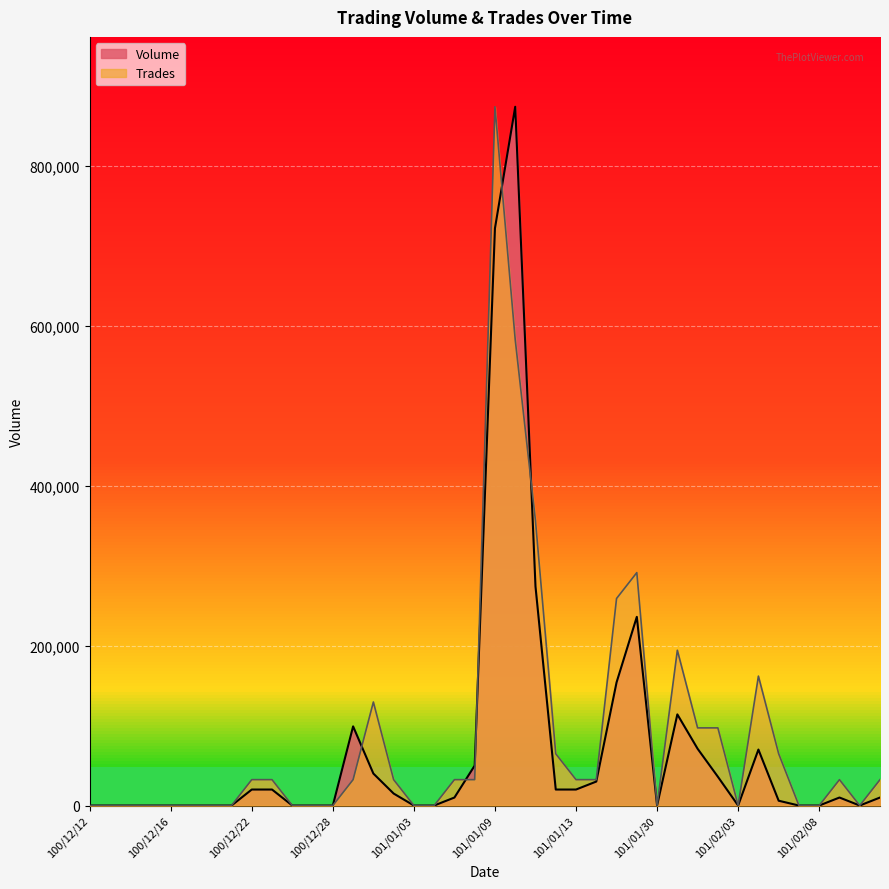

True or false: Trades has a value of 311383.2 at 101/02/08.

False